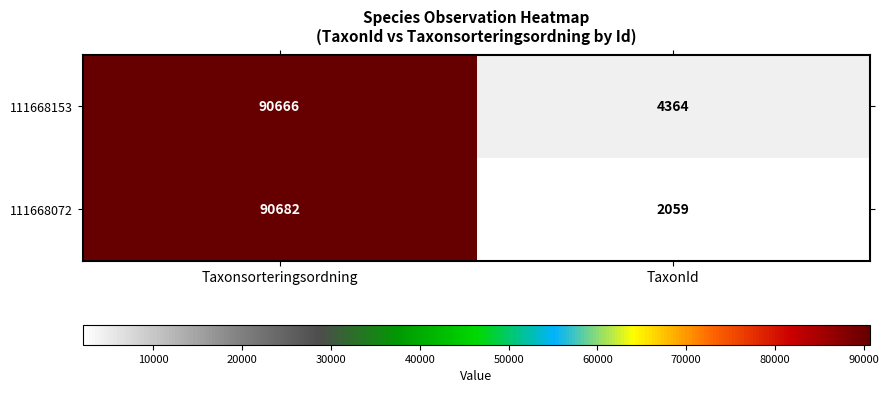

At which category is the sum across all series the highest?

Taxonsorteringsordning